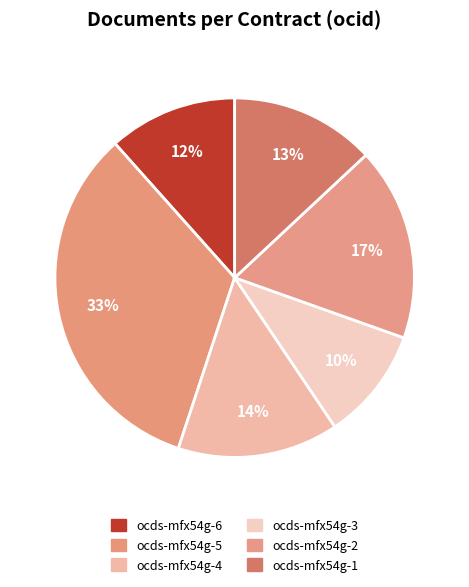

Is it true that ocds-mfx54g-1 is 13% of the pie?

True